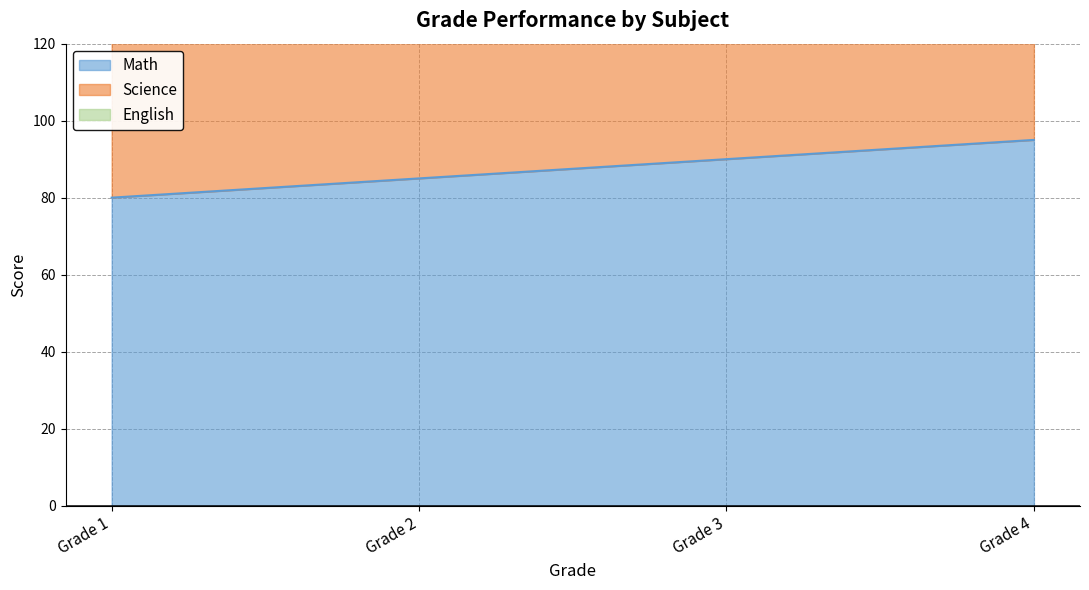

What is the value of the Math point at the 2nd from the left?

85